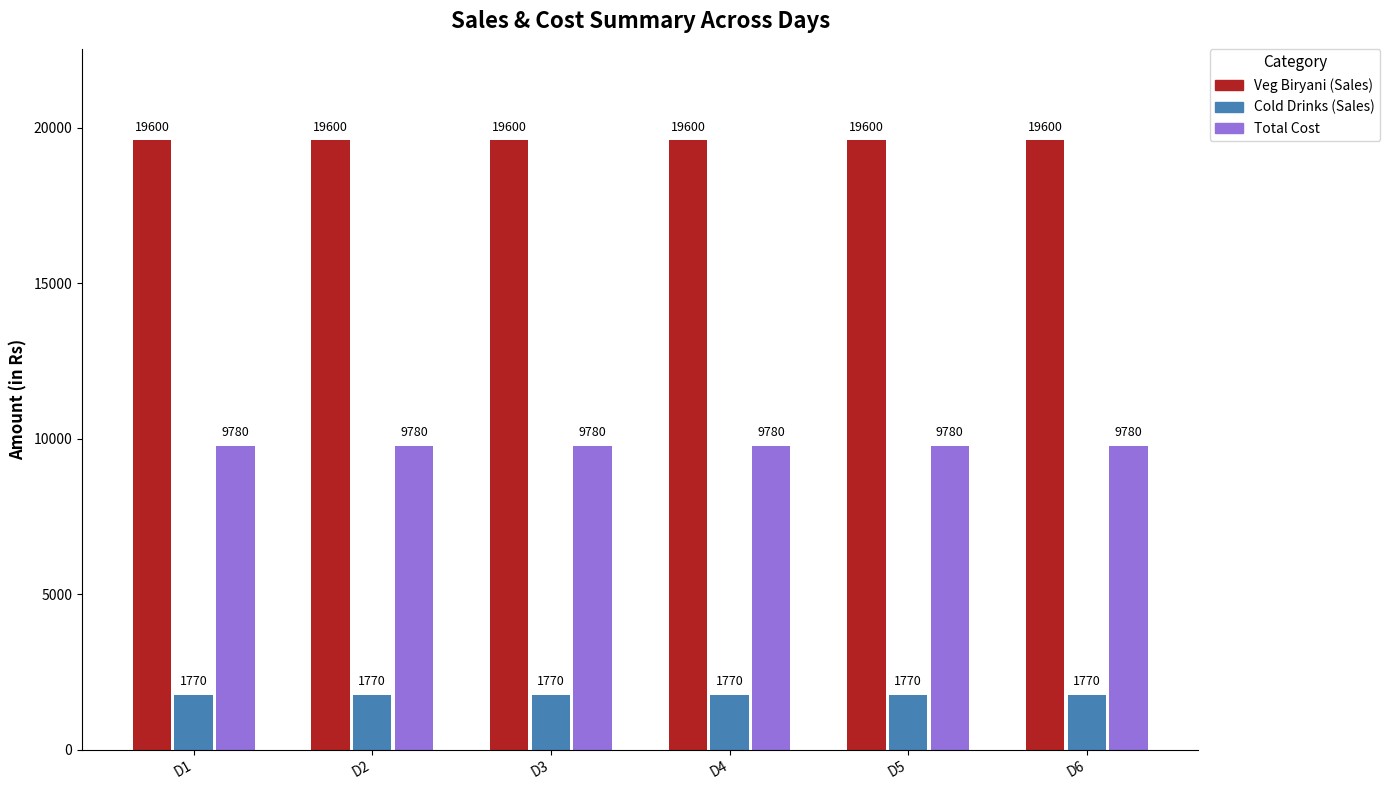

What is the average value of the Cold Drinks (Sales) series?

1770